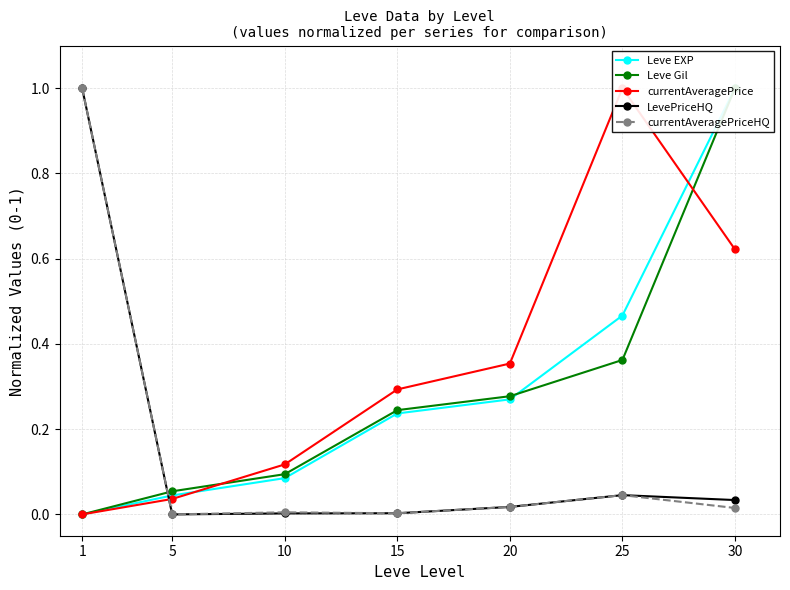

What is the sum of the Leve EXP values at 1 and 10?

0.1